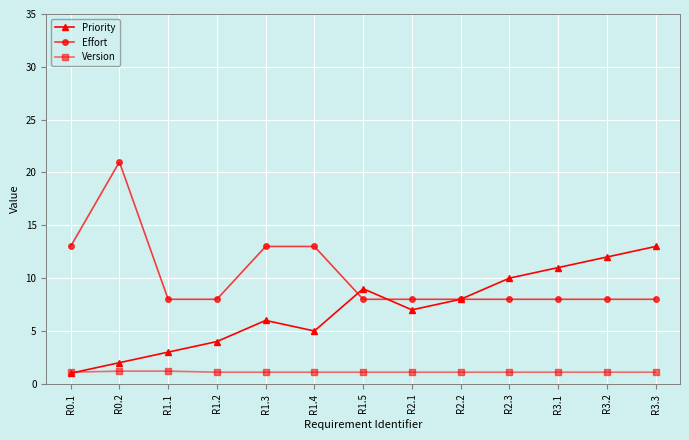

List the series in order of their peak value, highest first.

Effort, Priority, Version